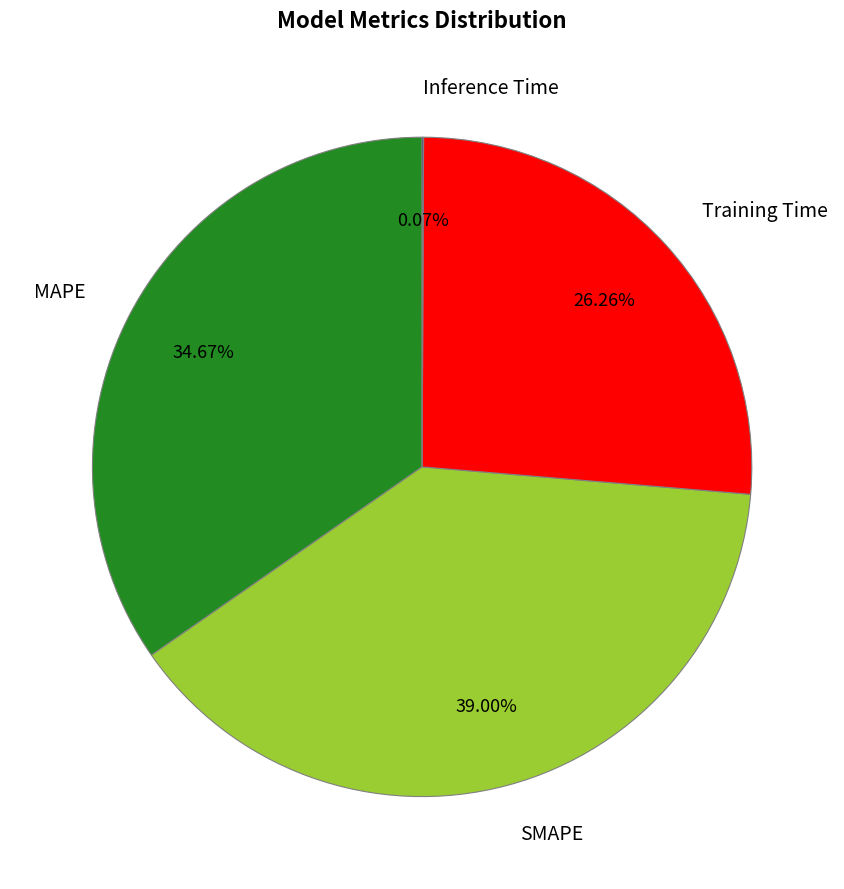

True or false: Training Time accounts for 26% of the total.

True